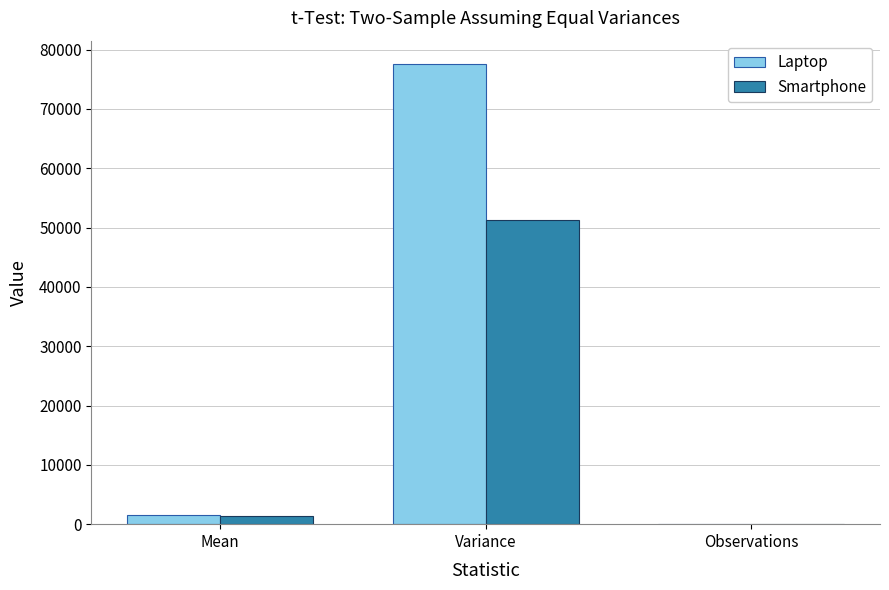

What is the sum of all Laptop values?

79241.5